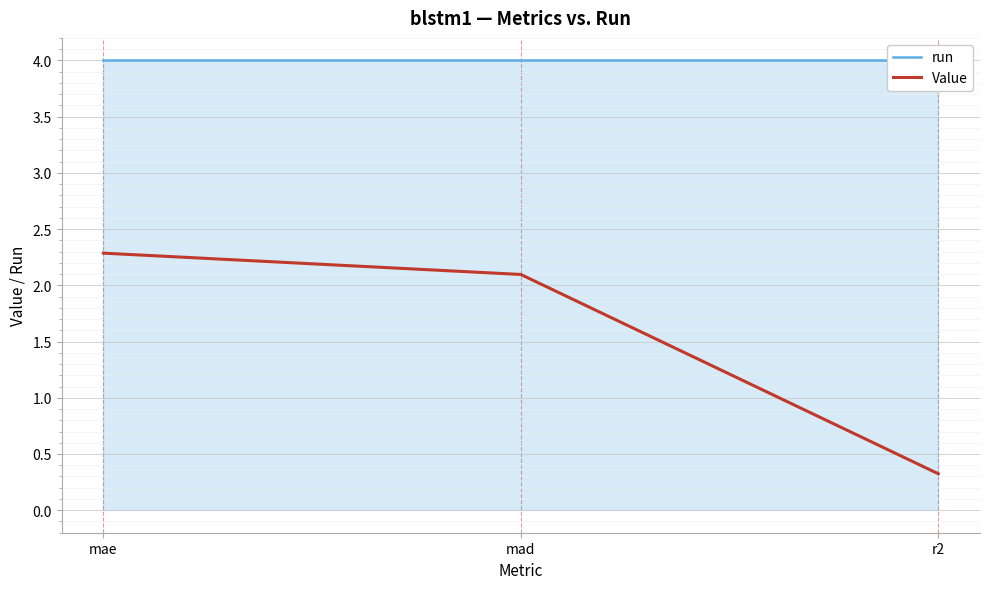

Between mae and r2, which series saw the biggest shift?

Value